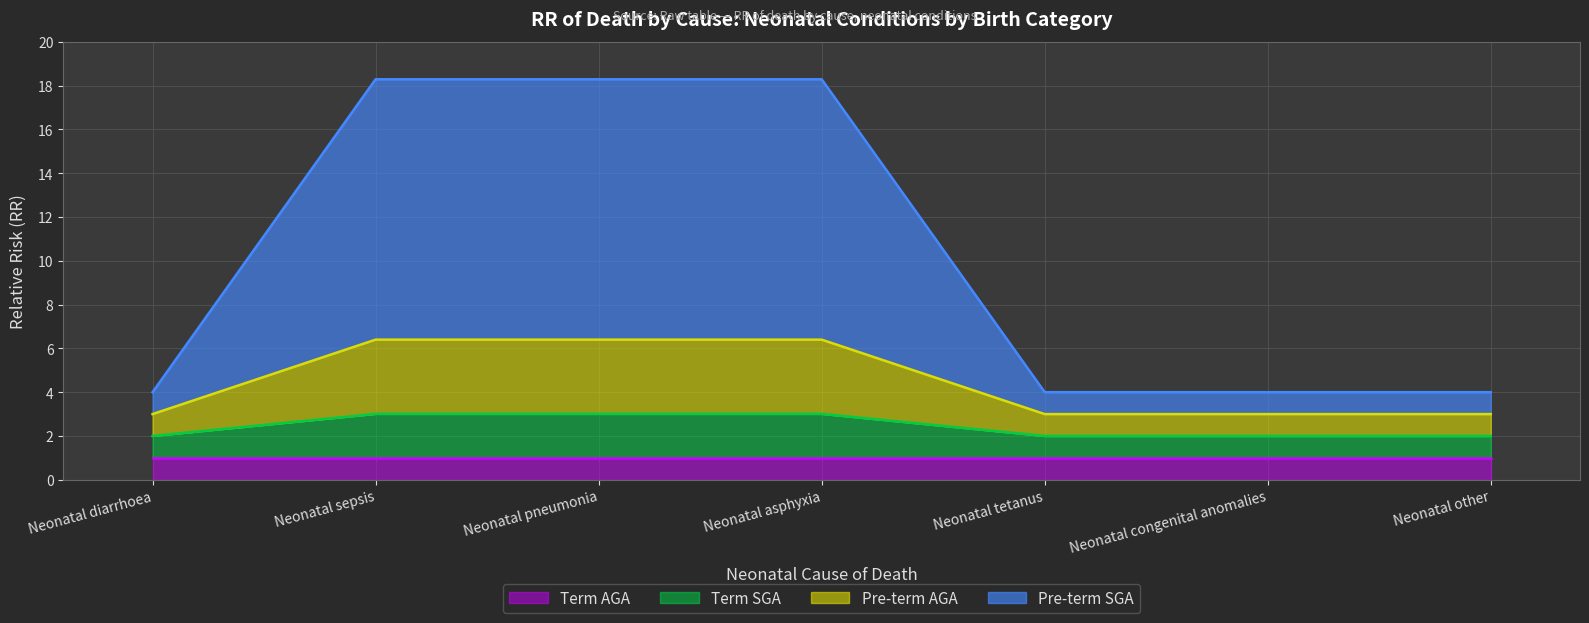

How many lines are shown in the chart?

4